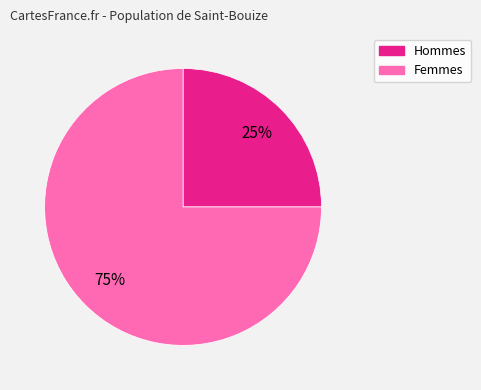

Does any single category account for the majority?

Yes